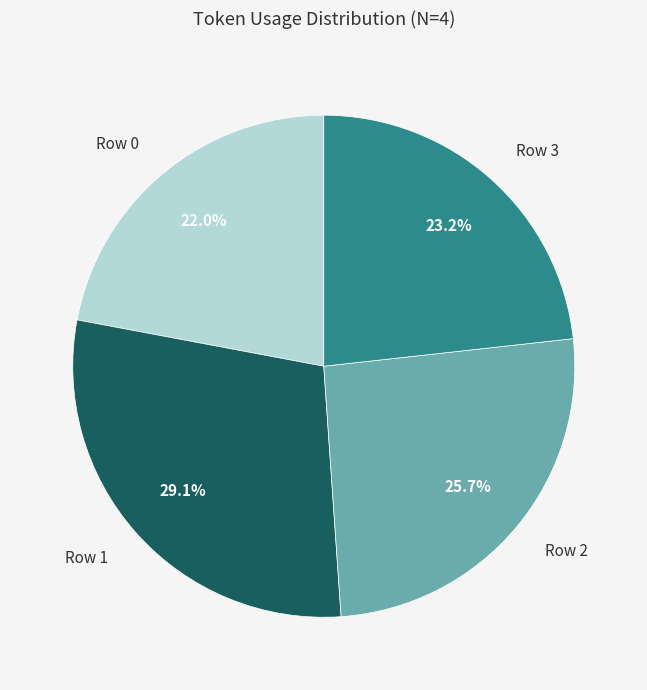

Does any single category account for the majority?

No